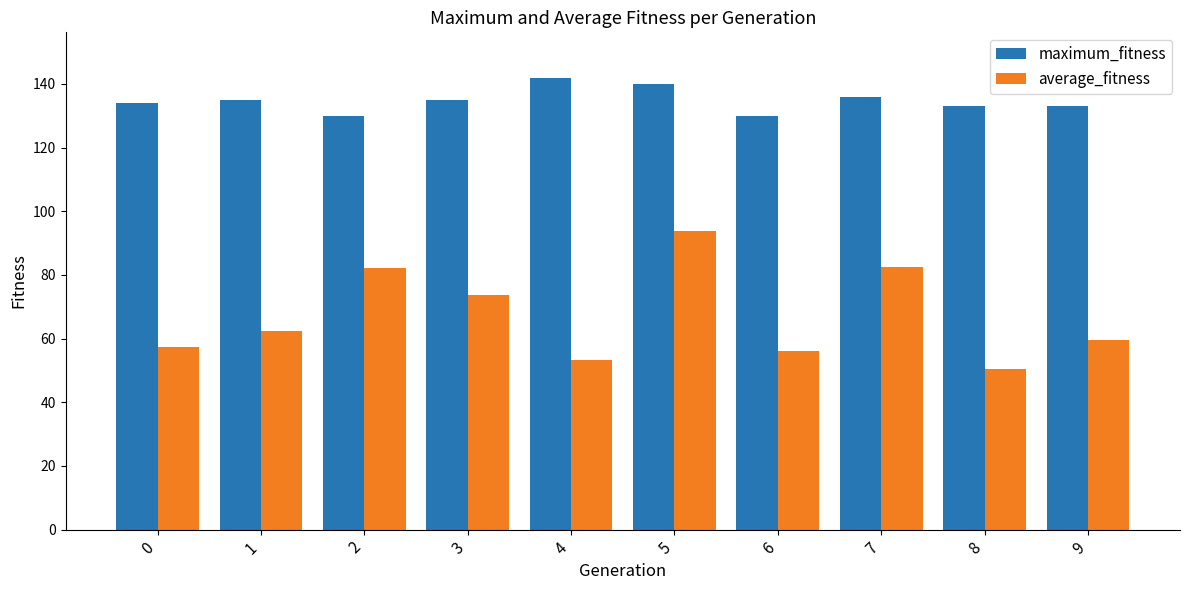

Rank the series by their average value, from lowest to highest.

average_fitness, maximum_fitness